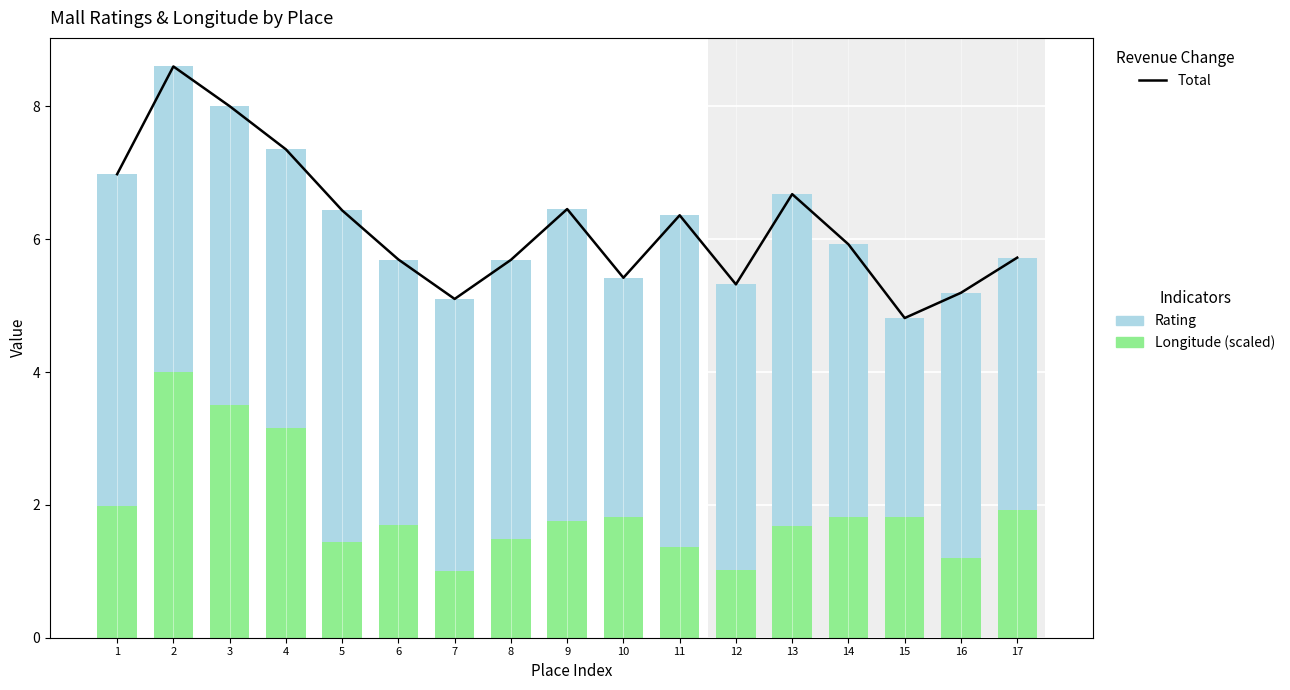

How many groups of bars are there?

17